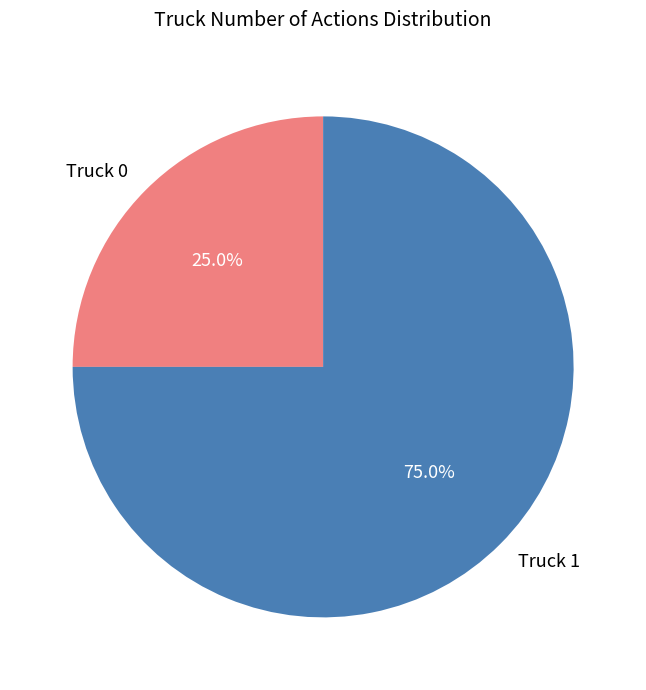

Which slice represents more than half of the pie?

Truck 1